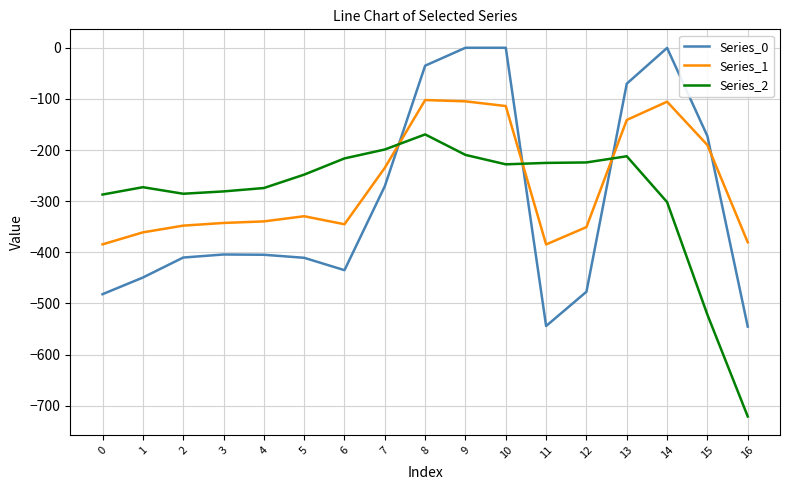

What is the sum of all Series_1 values?

-4559.6